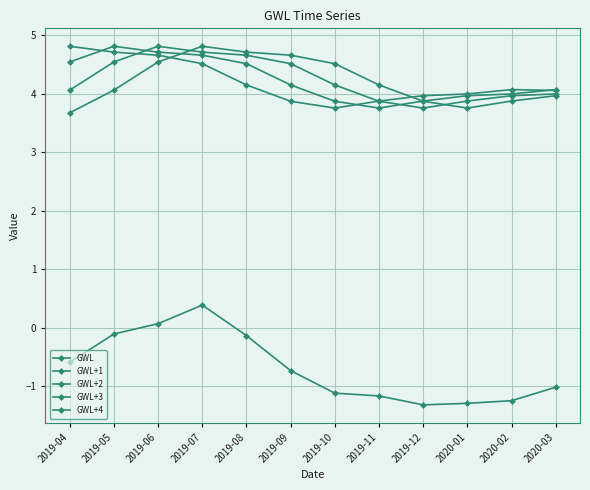

What is the difference between the second highest and second lowest values in the GWL+1 series?

1.0